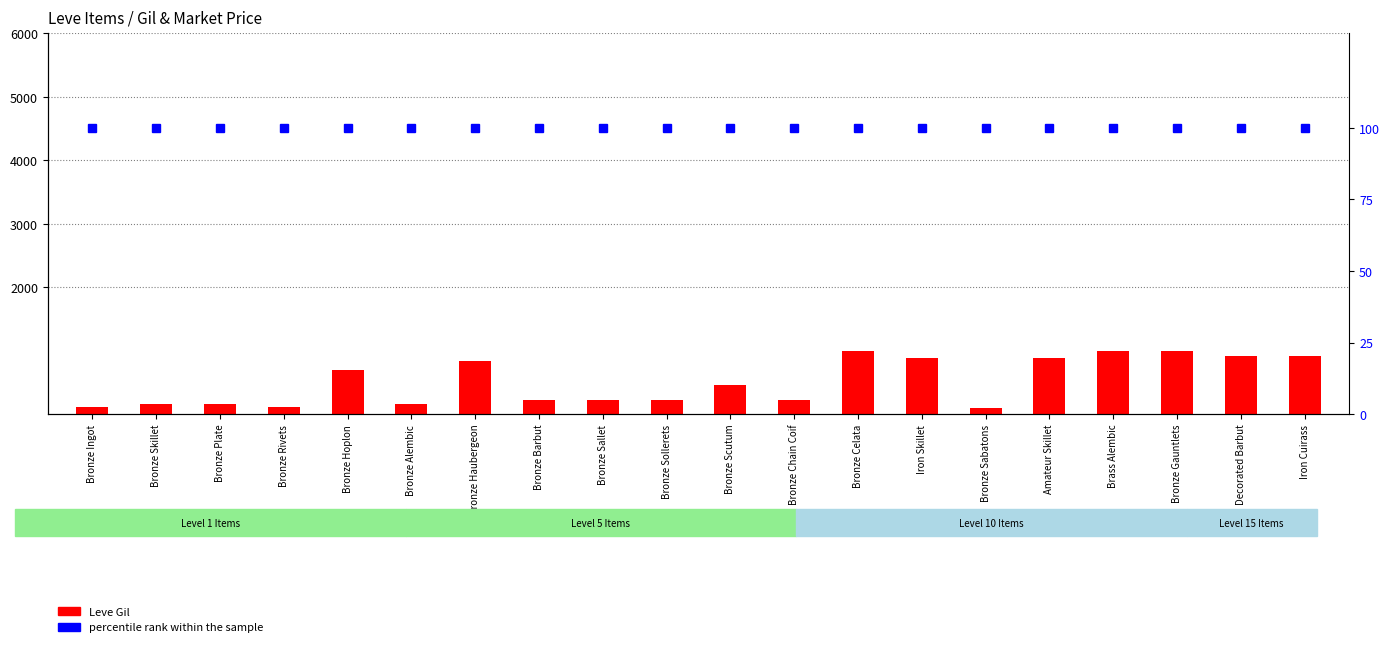

At how many categories does at least one series exceed 486?

9